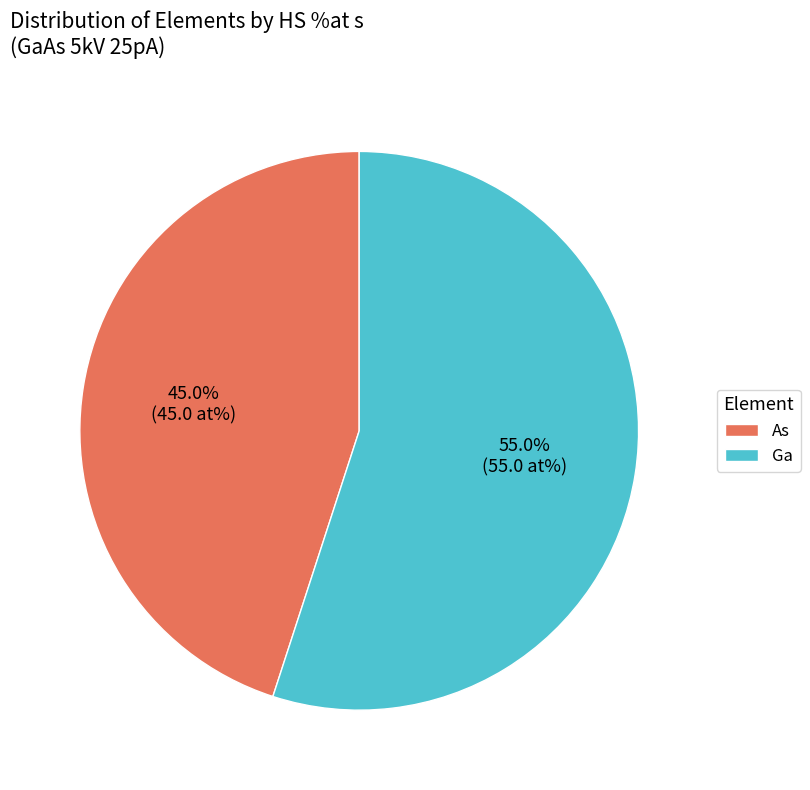

Which slice represents more than half of the pie?

Ga